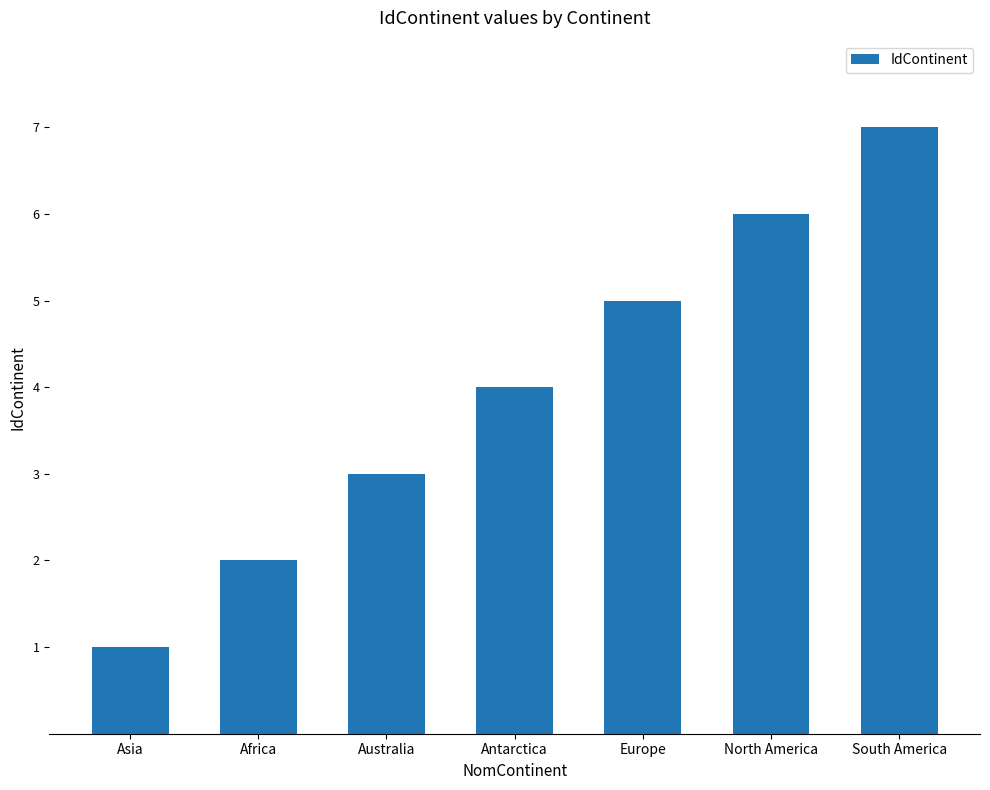

Is it true that the value at Antarctica is 6?

False